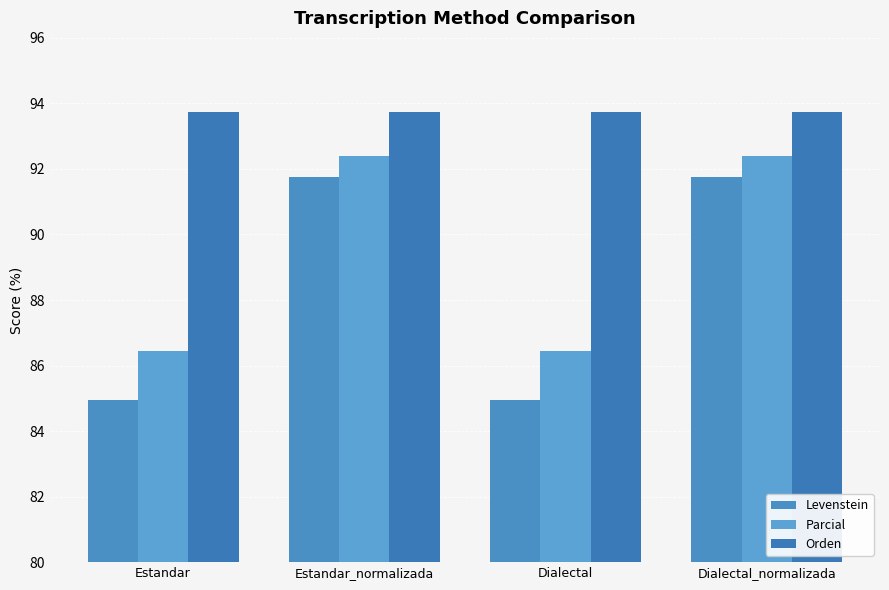

What is the difference between the second highest and minimum values in the Parcial series?

6.0